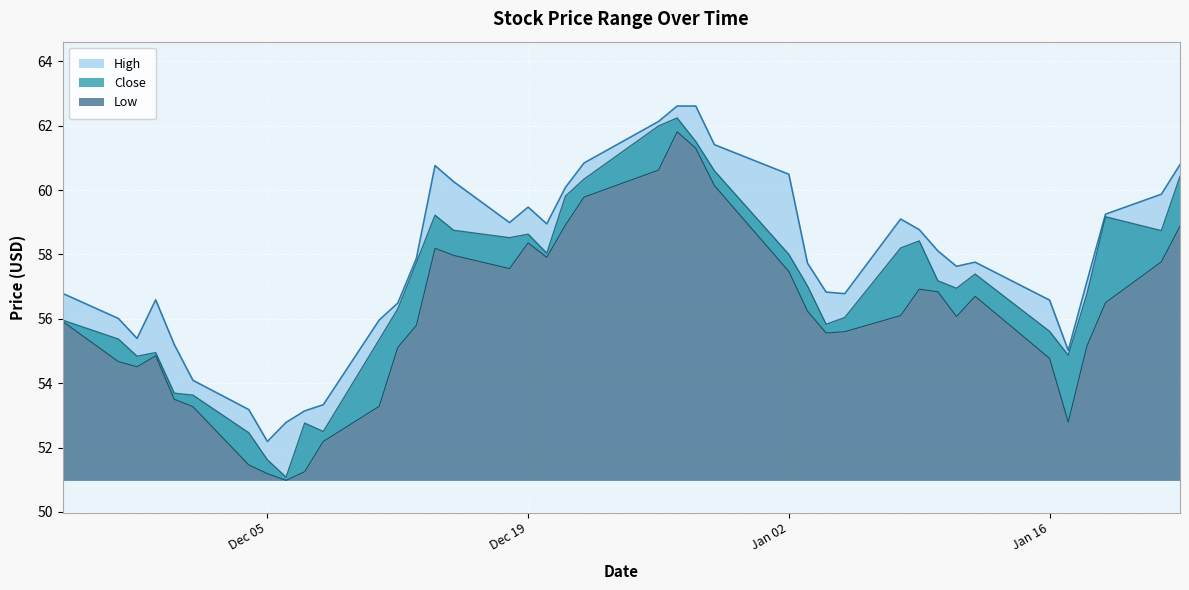

What is the difference between the second highest and minimum values in the Close series?

10.9